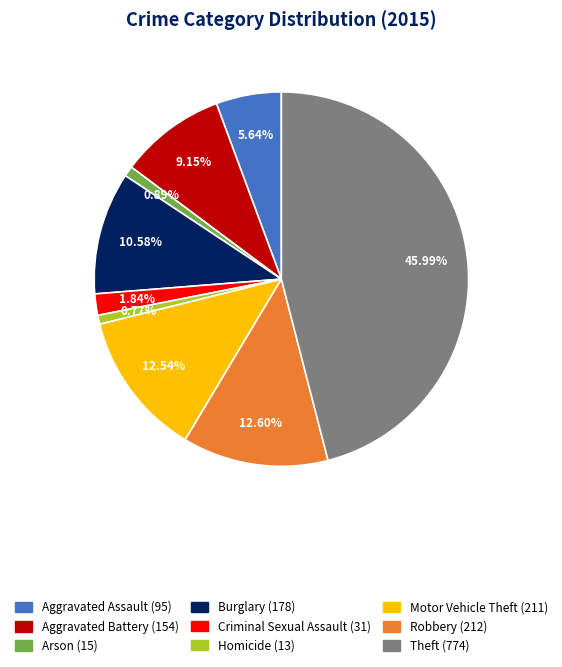

What percentage do Robbery and Theft together represent?

58.6%